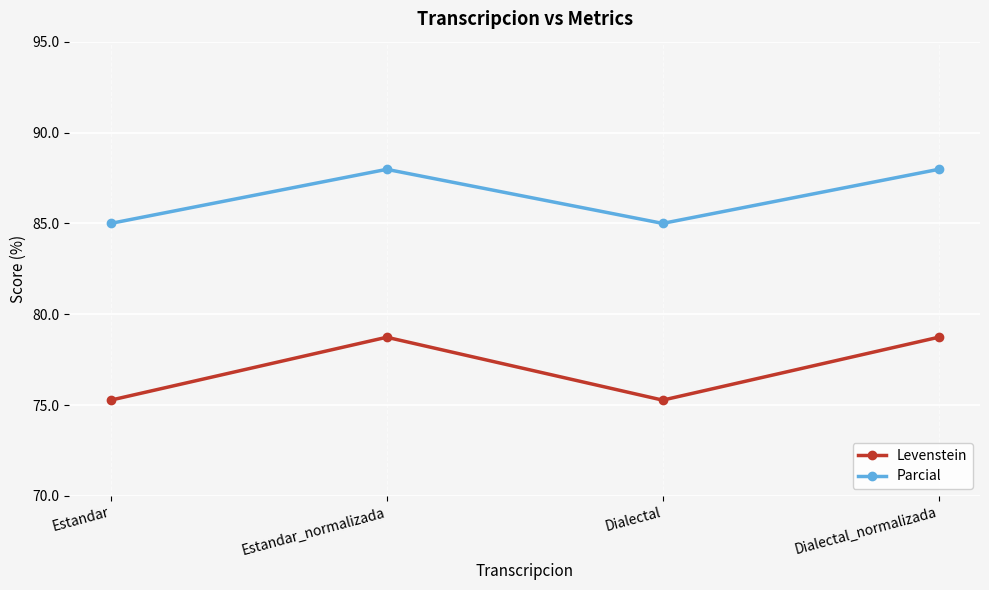

How many values in the Parcial series exceed 87?

2